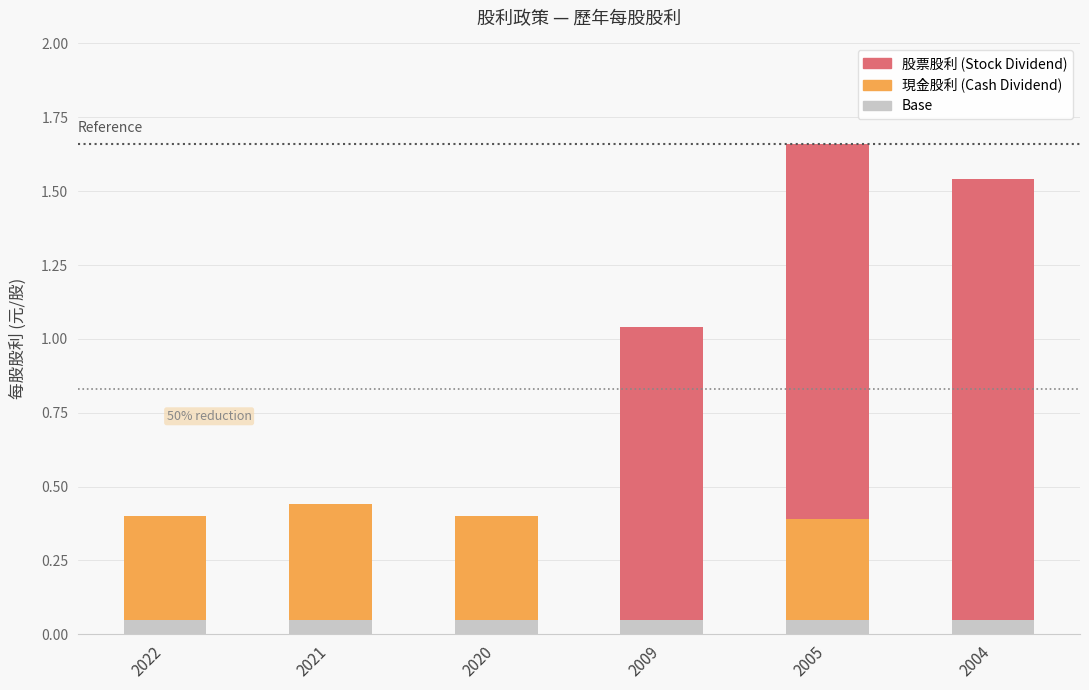

Are the bars grouped side by side (vs. stacked)?

No